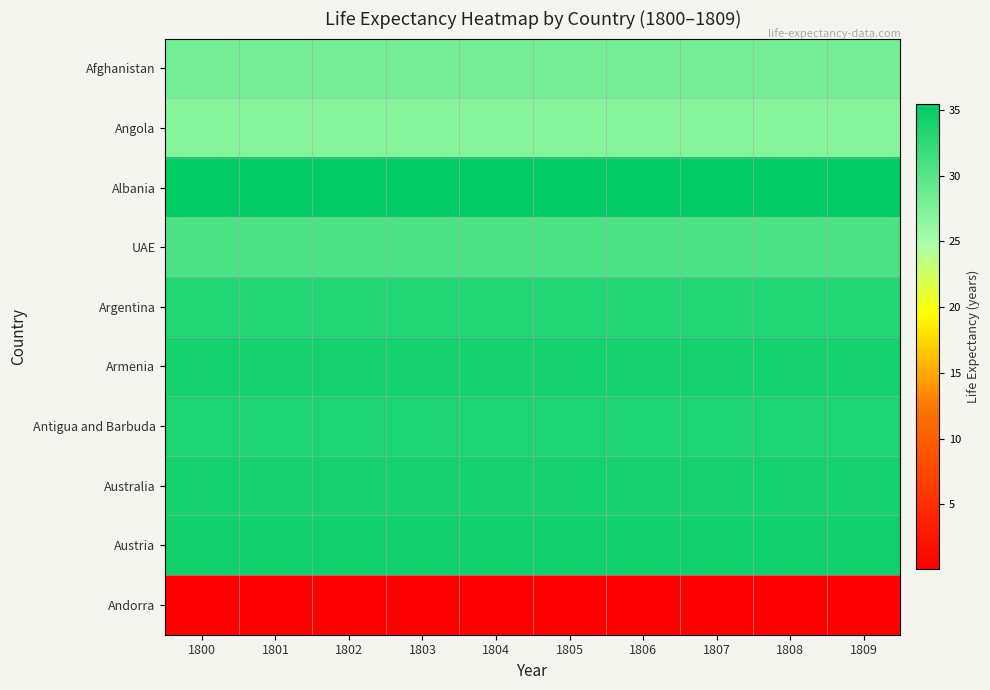

Which category has the highest value across all series?

1800